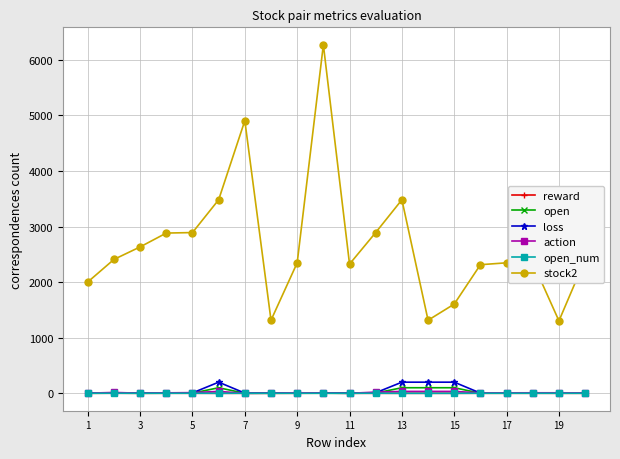

True or false: stock2 and reward cross at least once.

False